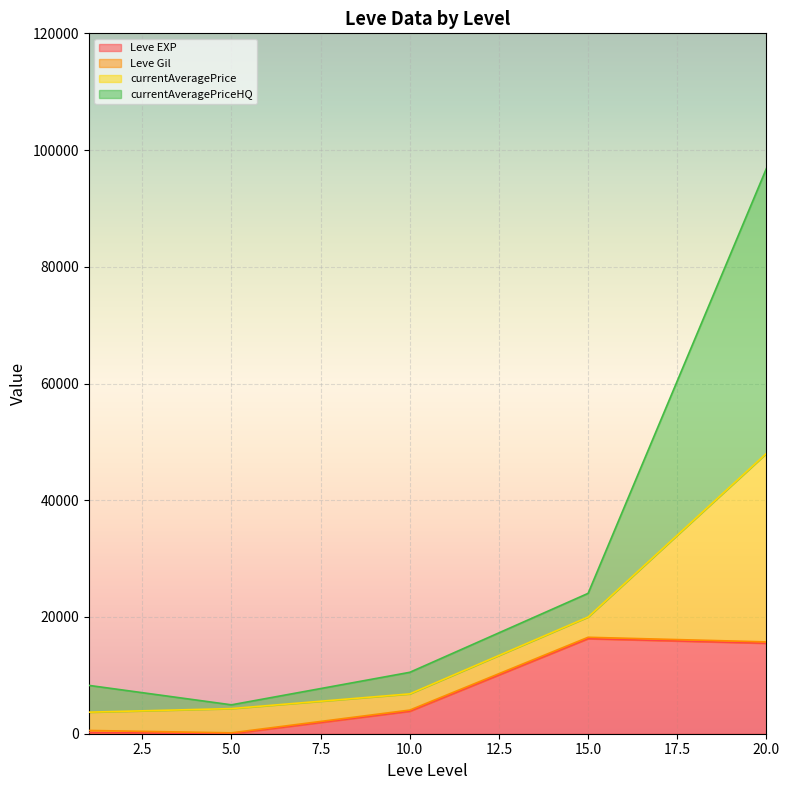

Where does the currentAveragePriceHQ series first go above 1974?

1